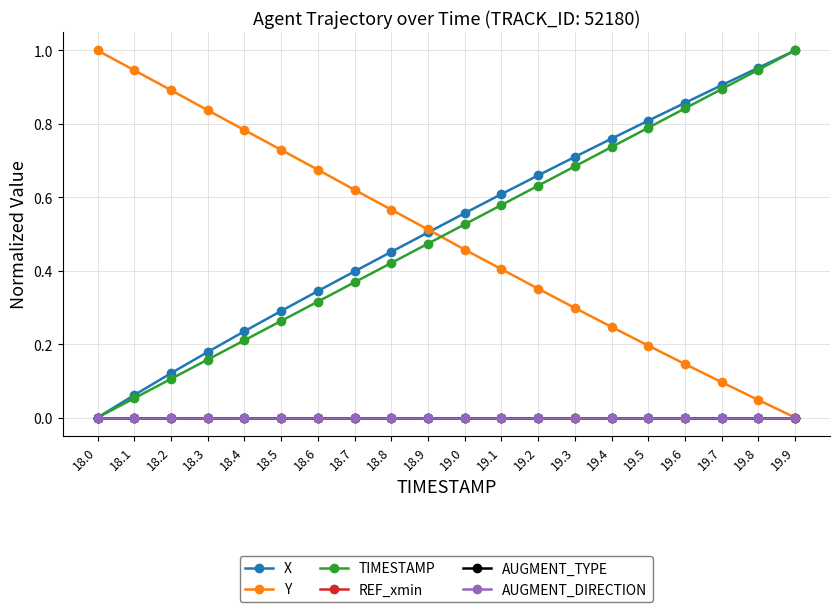

How many positive values does the Y series have?

19